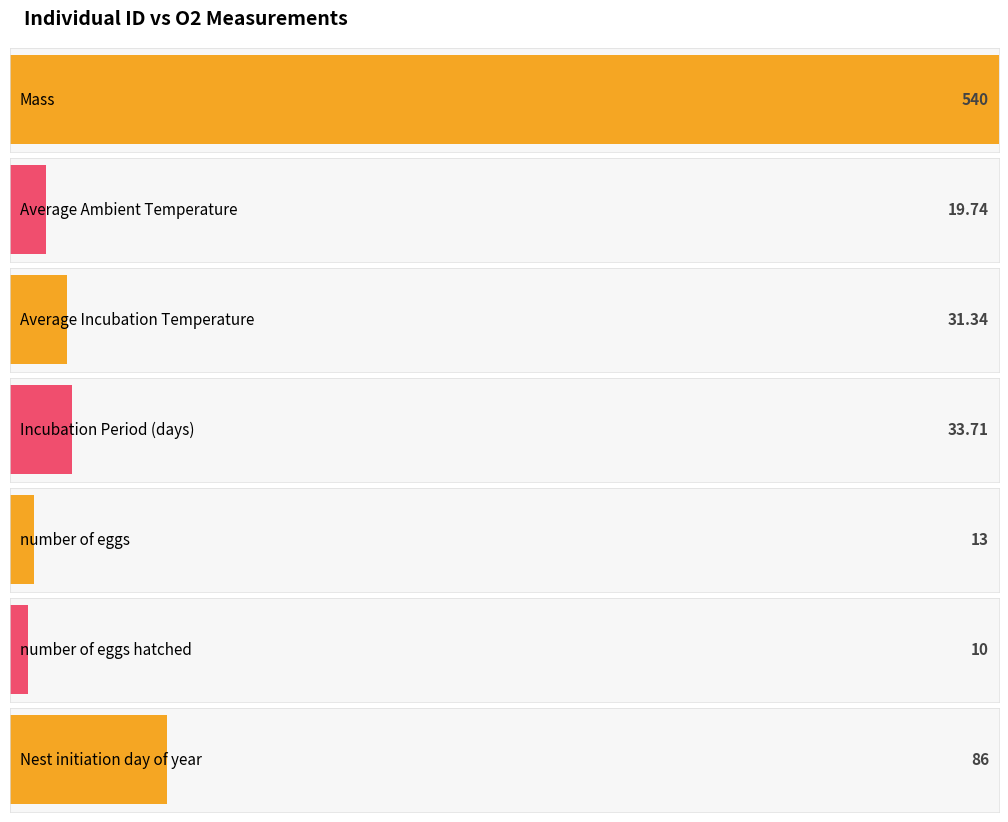

Which has a higher value, Incubation Period (days) or Average Ambient Temperature?

Incubation Period (days)